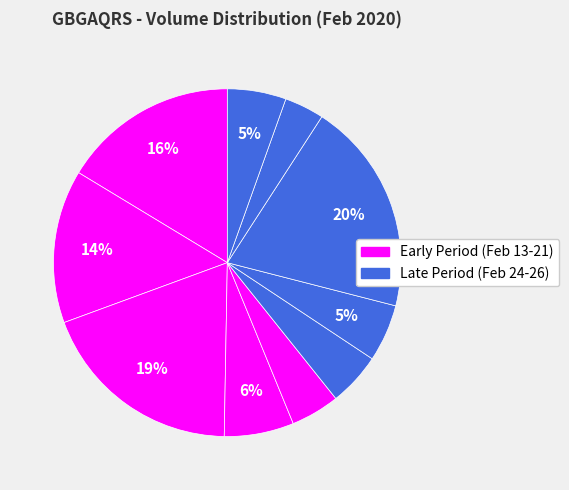

Count the number of slices in the pie.

10